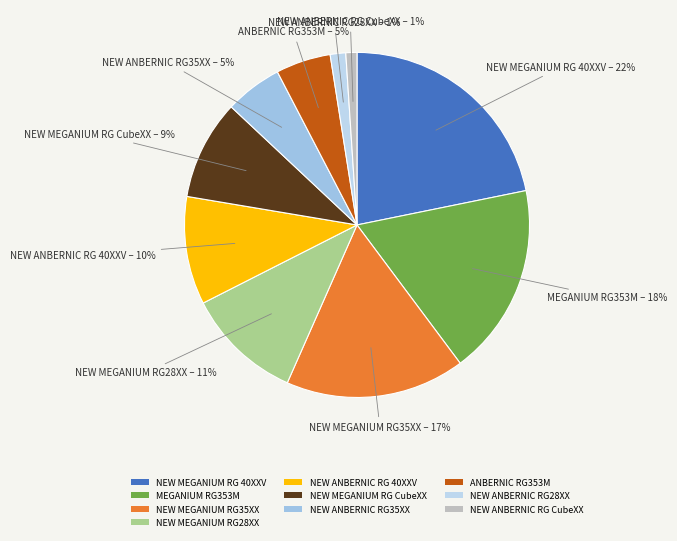

What percentage is the NEW MEGANIUM RG 40XXV slice, to the nearest percent?

22%